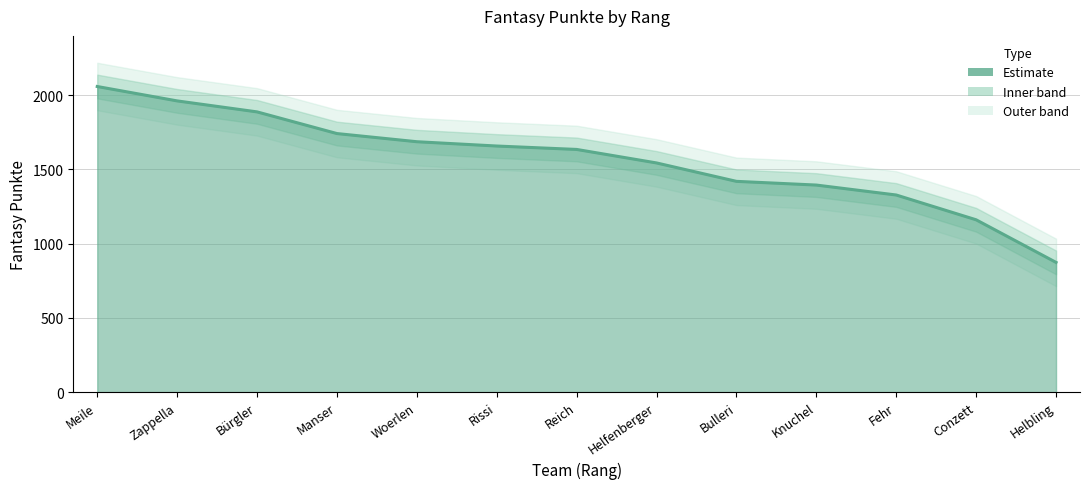

Reading left to right, list all the values displayed in this chart.

2059	1962	1888	1742	1687	1658	1635	1544	1420	1395	1328	1161	874